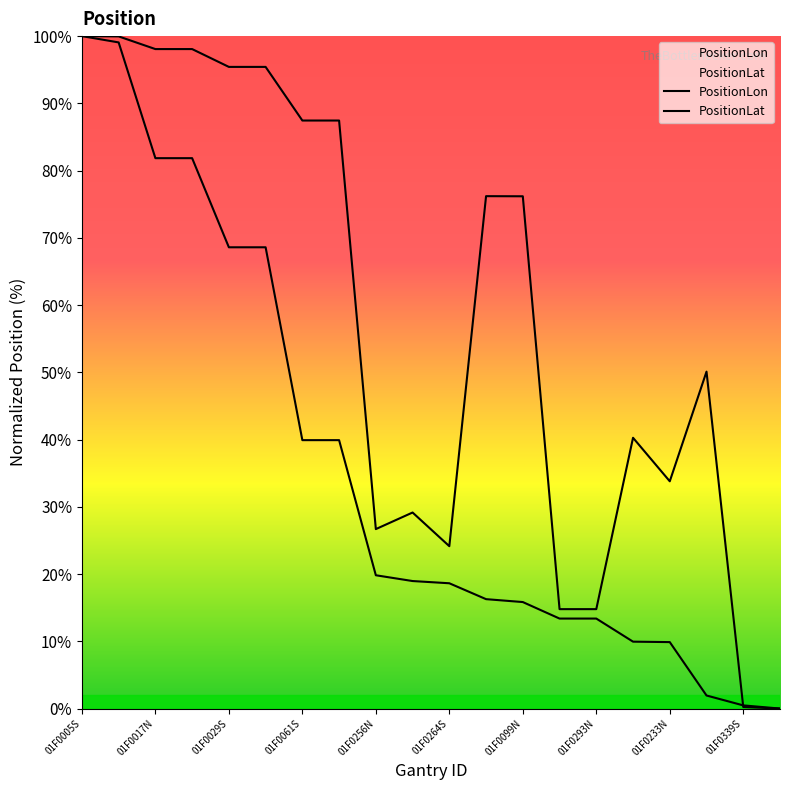

Reading left to right, transcribe all the data shown in this chart.

PositionLon: 01F0005S=100.0	01F0005N=100.0	01F0017N=98.1	01F0017S=98.1	01F0029S=95.4	01F0029N=95.4	01F0061S=87.4	01F0061N=87.4	01F0256N=26.7	01F0248S=29.2	01F0264S=24.1	01F0099S=76.2	01F0099N=76.2	01F0293S=14.8	01F0293N=14.8	01F0213N=40.3	01F0233N=33.8	01F0182S=50.1	01F0339S=0.2	01F0340N=0.0
PositionLat: 01F0005S=100.0	01F0005N=99.1	01F0017N=81.8	01F0017S=81.8	01F0029S=68.6	01F0029N=68.6	01F0061S=39.9	01F0061N=39.9	01F0256N=19.8	01F0248S=19.0	01F0264S=18.6	01F0099S=16.3	01F0099N=15.8	01F0293S=13.4	01F0293N=13.4	01F0213N=9.9	01F0233N=9.9	01F0182S=1.9	01F0339S=0.5	01F0340N=0.0